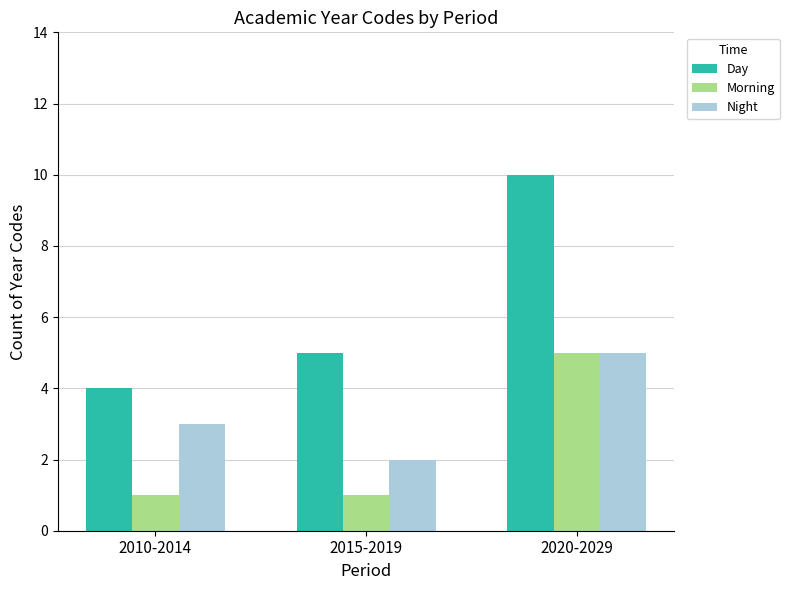

What is the label of the 3rd bar from the left?

2020-2029